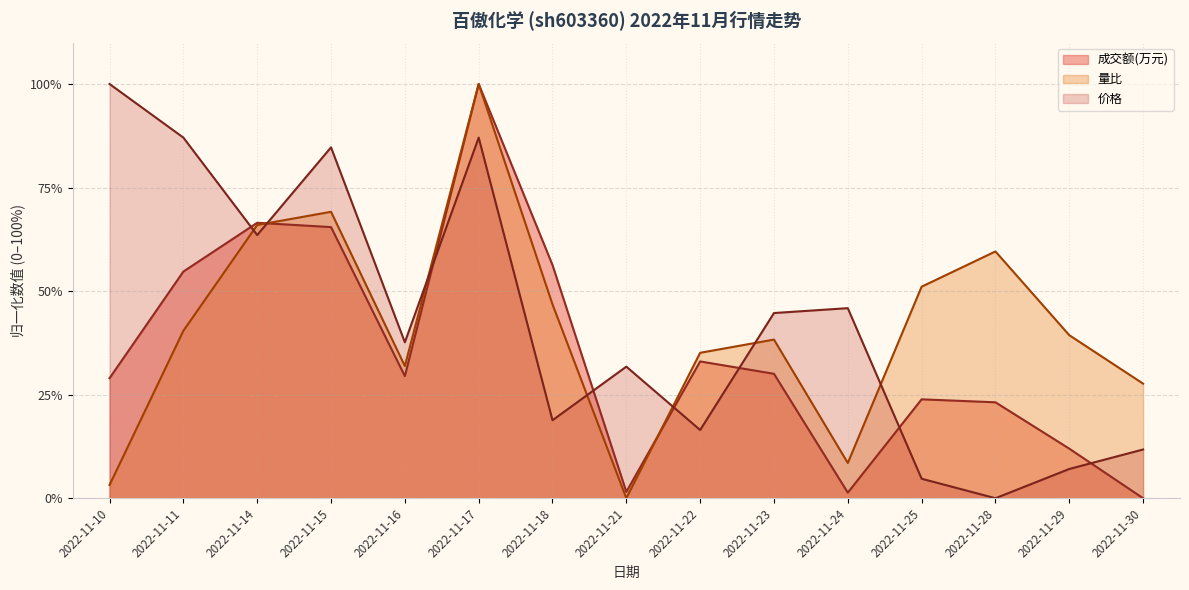

What is the value of the 成交额(万元) point at the 11th from the left?

1.3